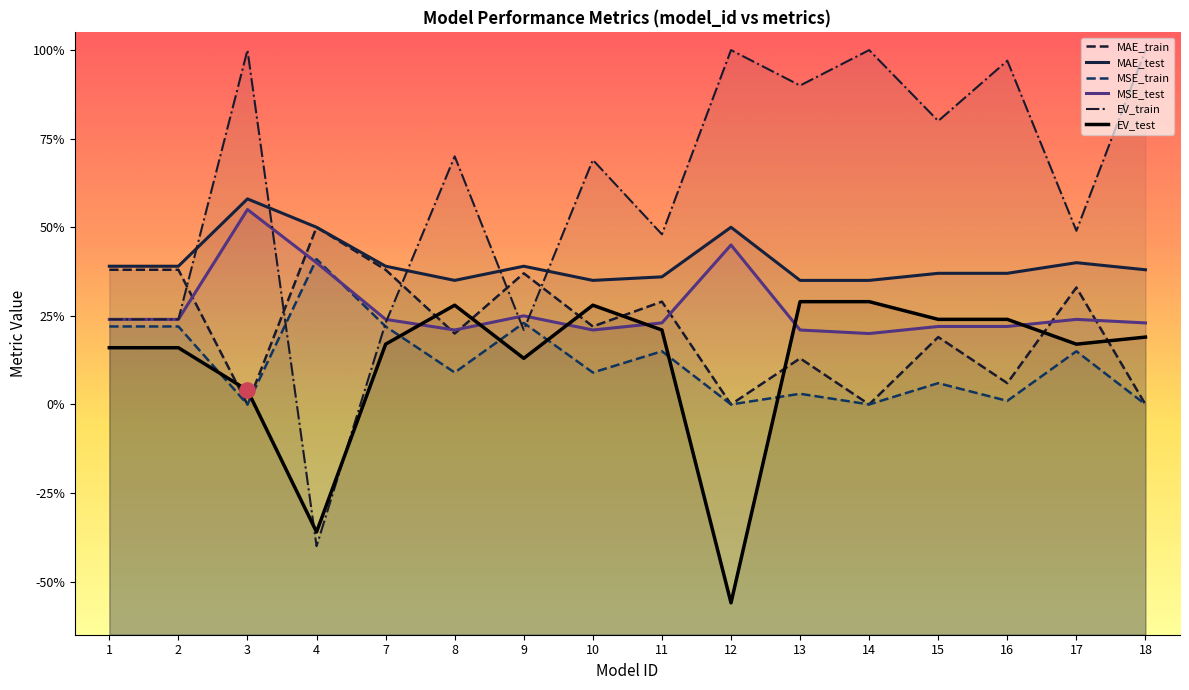

What is the total value across all series at 17?

1.8